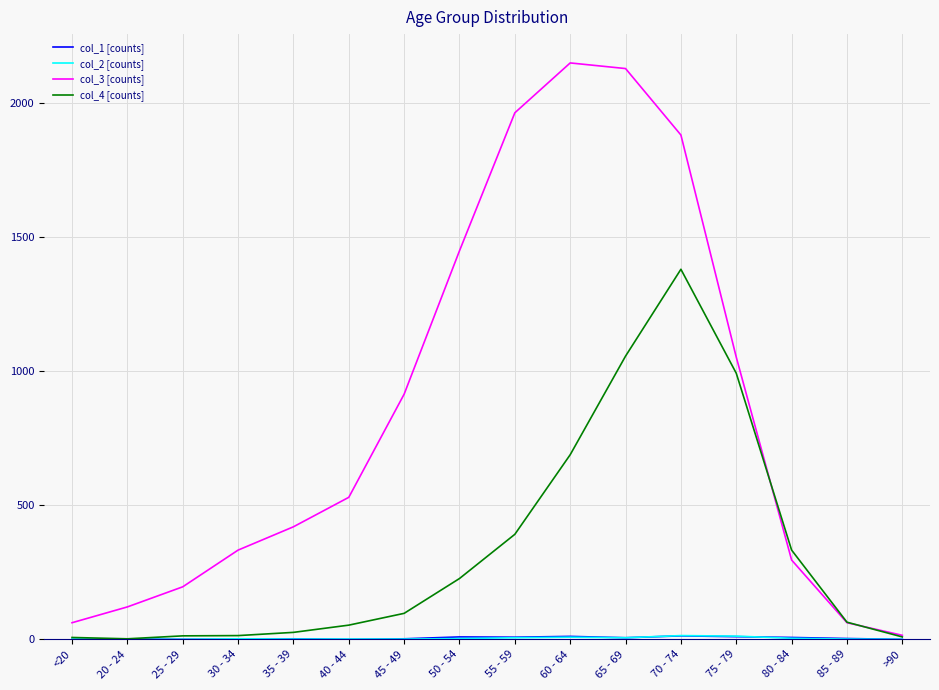

At which label does col_3 [counts] reach its minimum?

>90